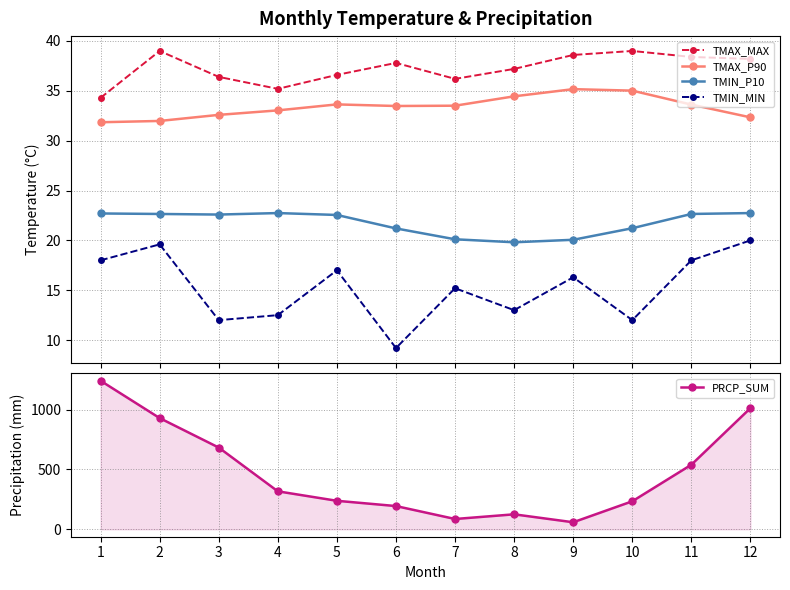

Rank the series at 5 from lowest to highest value.

TMIN_MIN, TMIN_P10, TMAX_P90, TMAX_MAX, PRCP_SUM